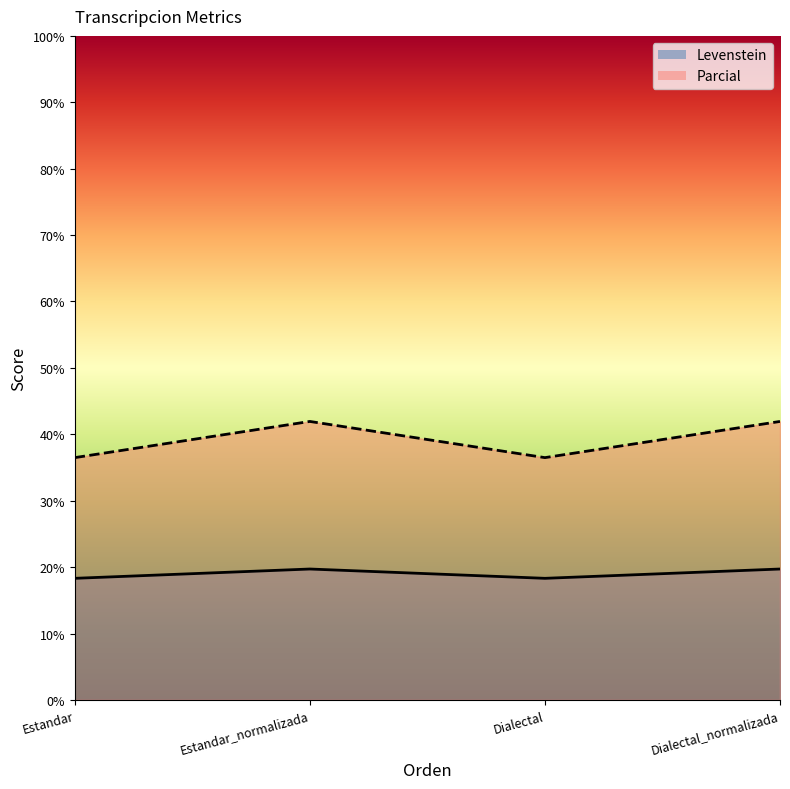

What is the difference between the maximum and minimum values in the Parcial series?

5.4